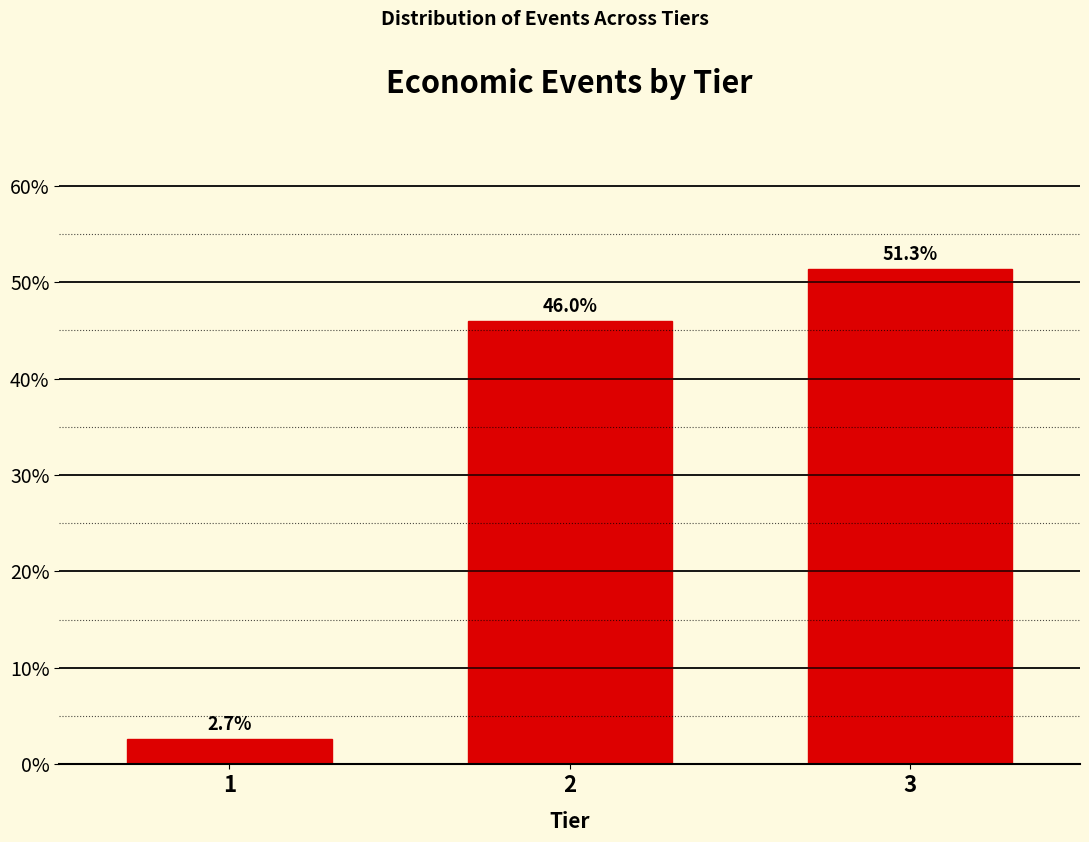

Reading left to right, what are all the values shown in this chart?

2.7	46.0	51.3